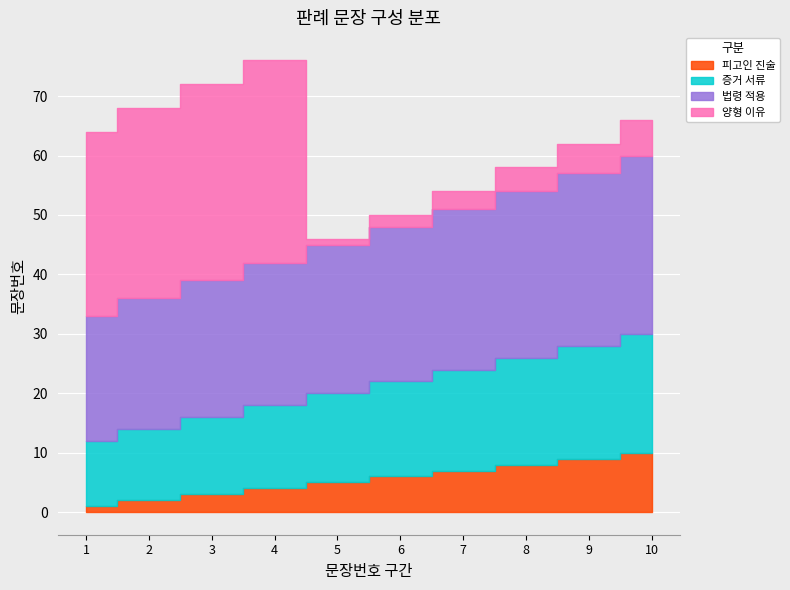

Where is 증거 서류 nearest to the value 15?

5